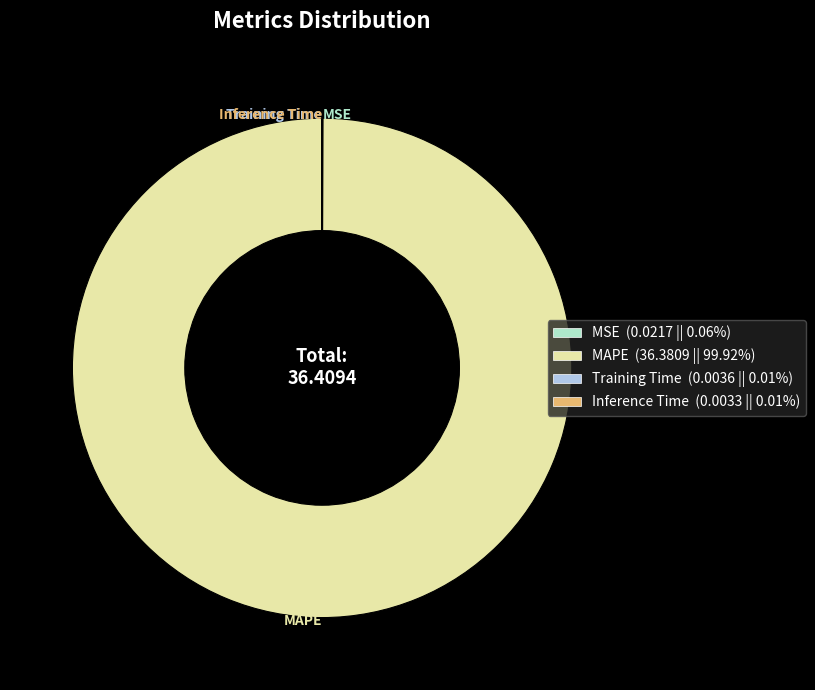

Is there a majority slice in this chart?

Yes